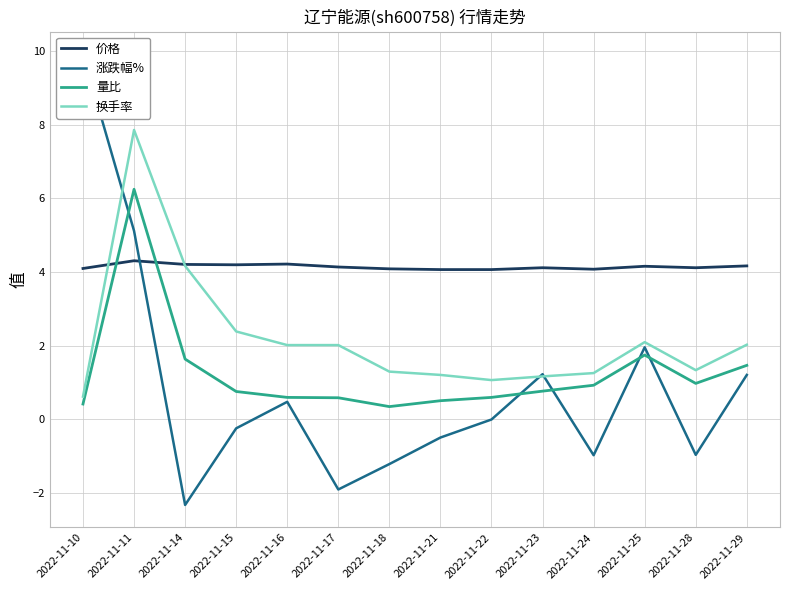

What are all the series names shown in the legend?

价格, 涨跌幅%, 量比, 换手率